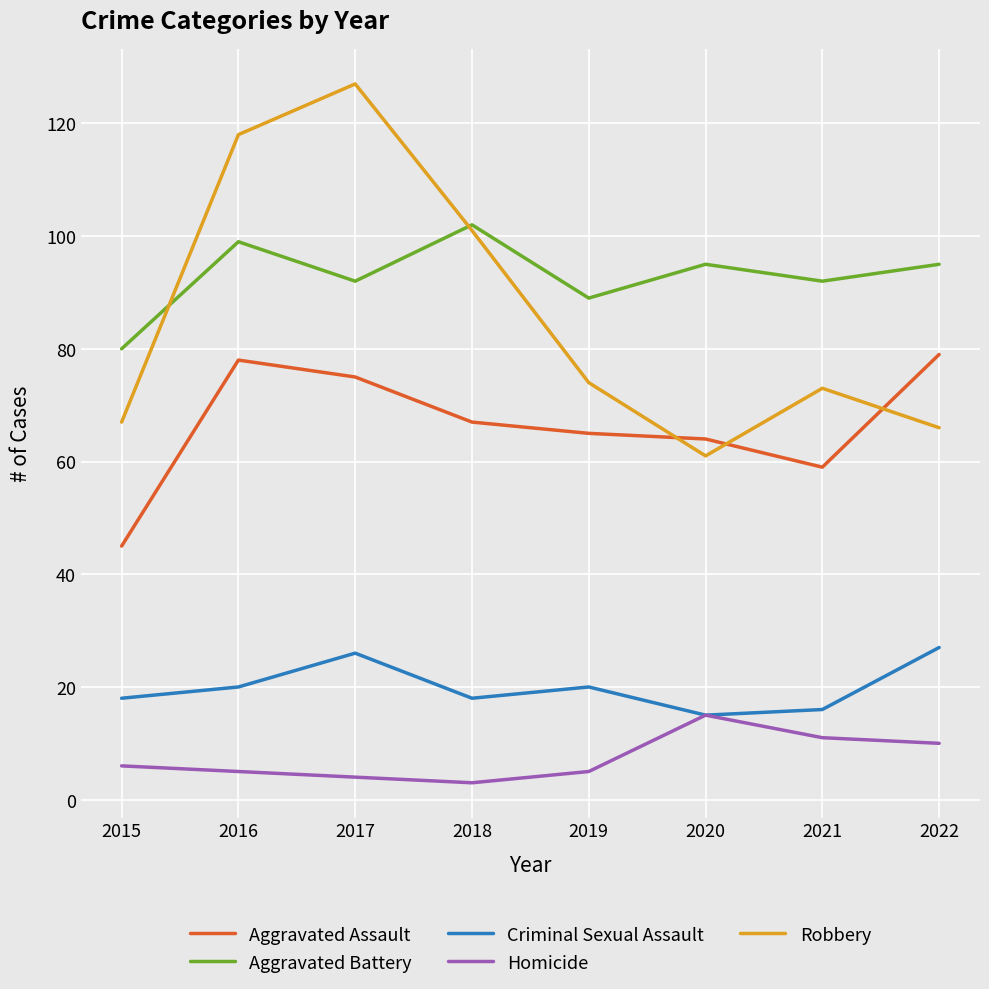

True or false: Robbery and Criminal Sexual Assault intersect in this chart.

False